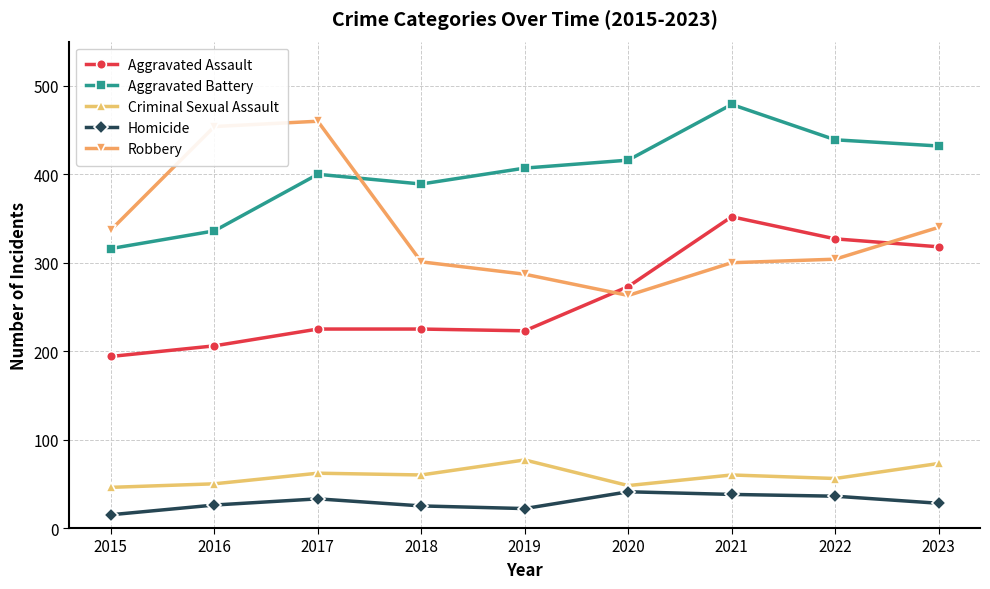

At how many categories does at least one series exceed 323?

9